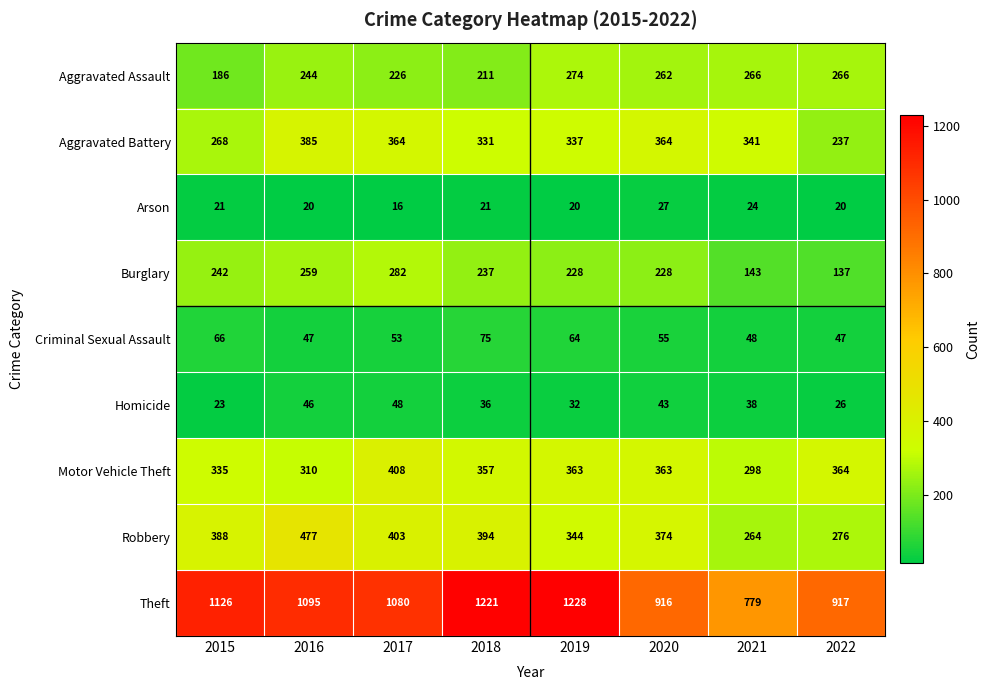

How many distinct data groups are displayed?

9